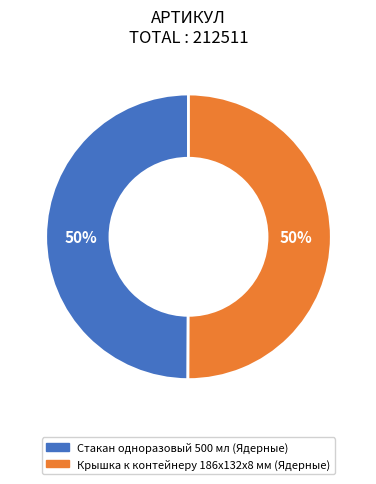

How many segments does this pie chart have?

2